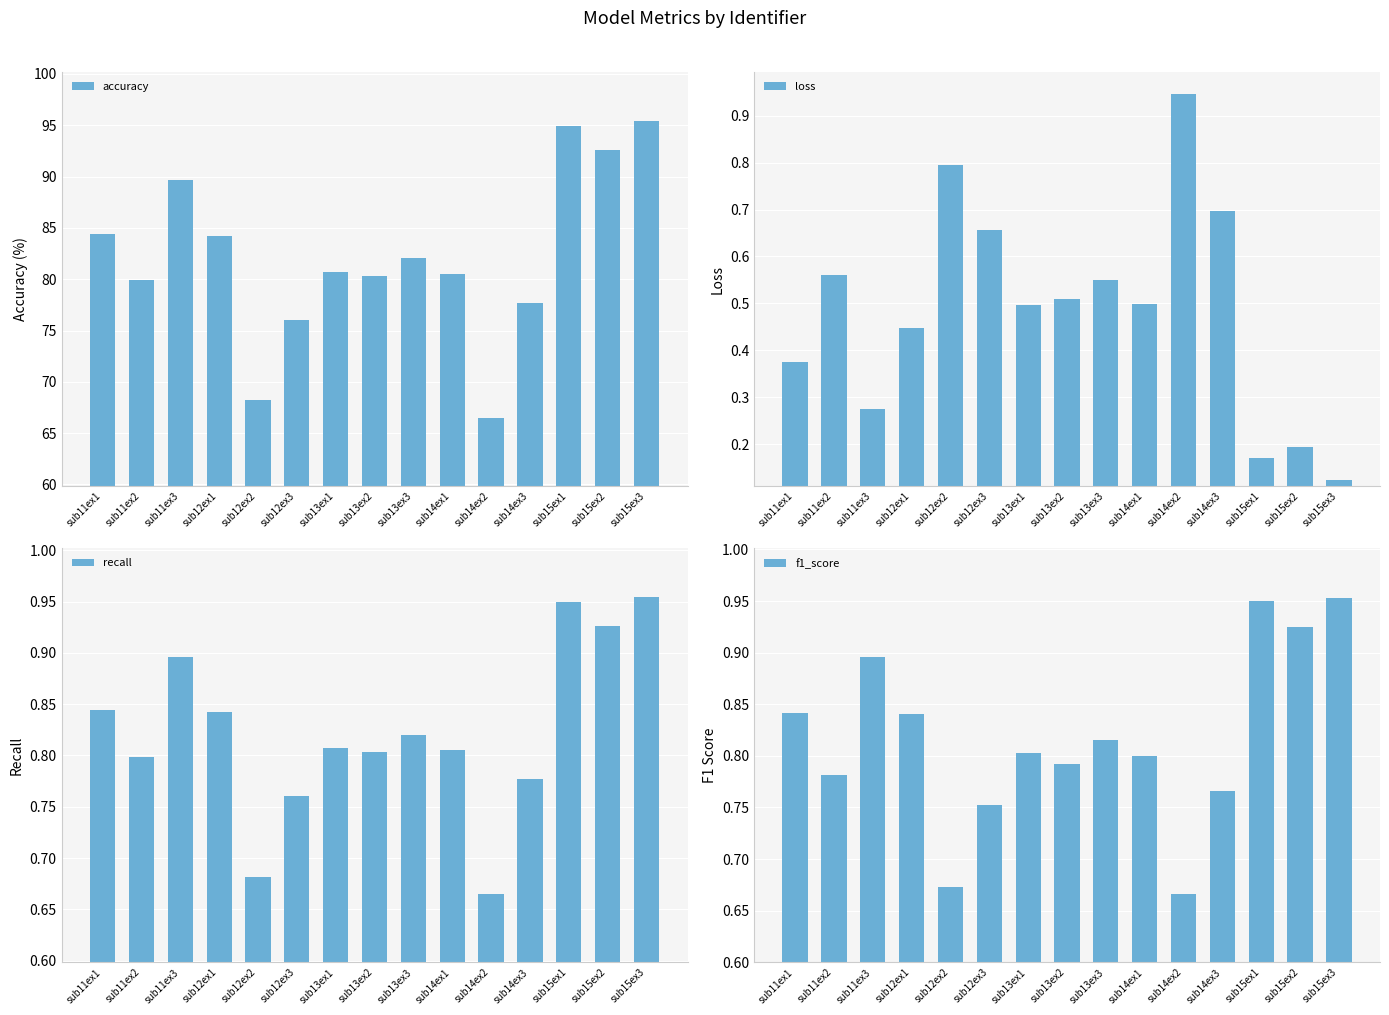

Is it true that recall equals 1.2 at sub15ex3?

False